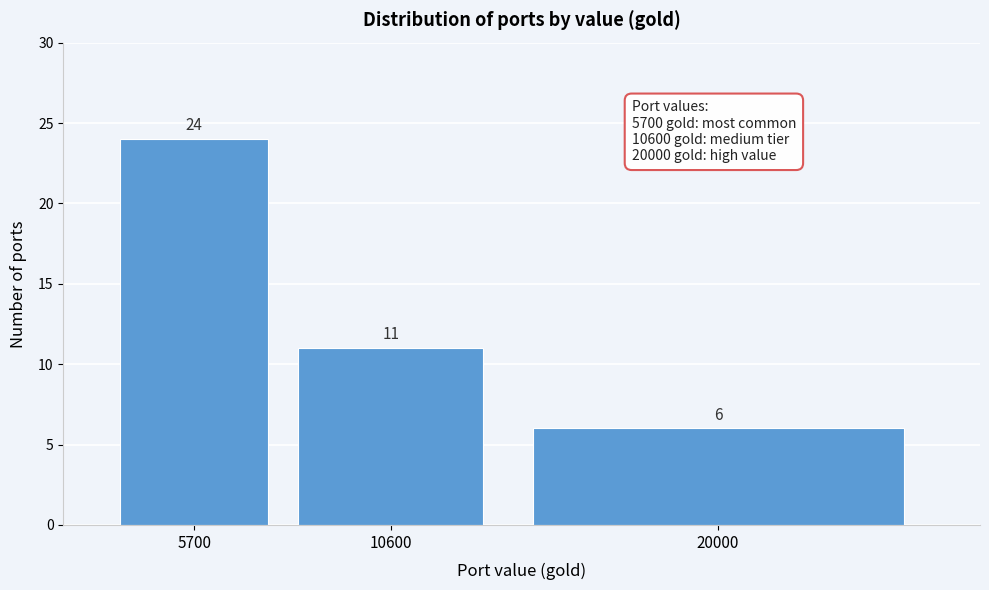

Reading left to right, list all the values displayed in this chart.

24	11	6